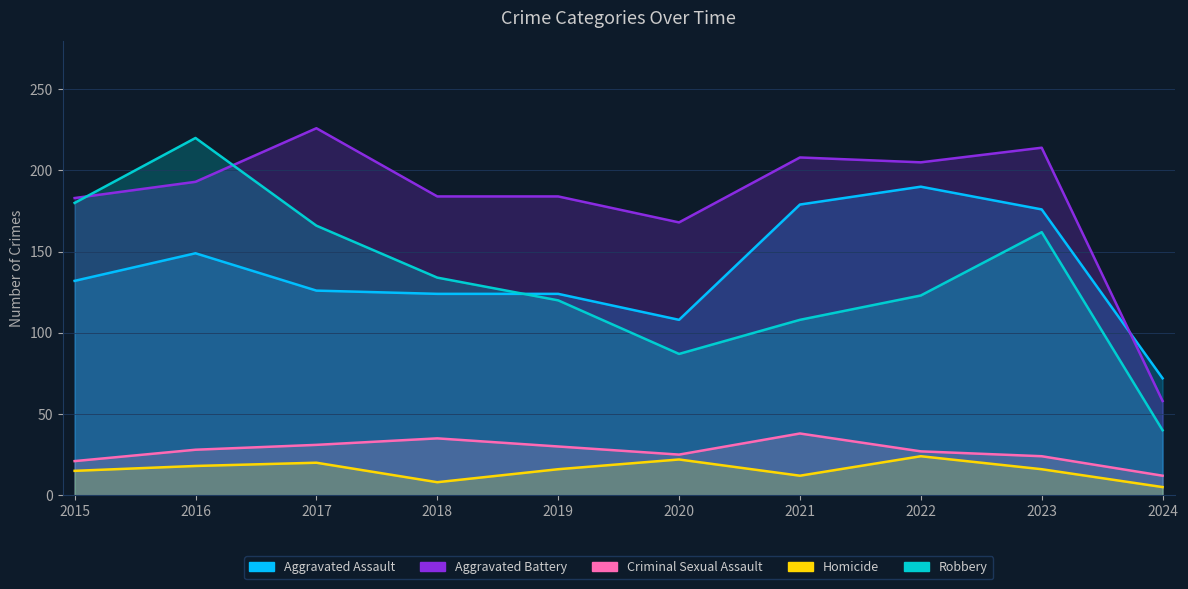

Where is Aggravated Assault nearest to the value 131?

2015